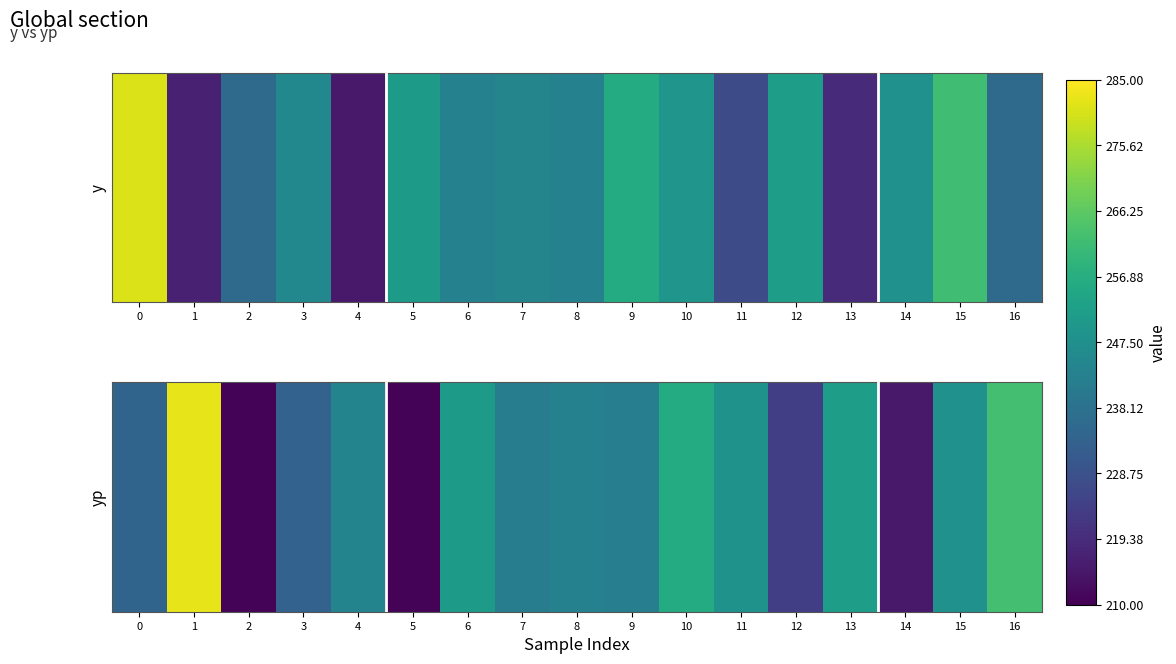

Reading right to left, list all the values displayed in this chart.

y: 16=236.0	15=262.0	14=248.0	13=219.0	12=252.0	11=227.0	10=249.0	9=256.0	8=243.0	7=244.0	6=243.0	5=251.0	4=215.0	3=245.0	2=236.0	1=217.0	0=281.0
yp: 16=262.5	15=247.8	14=215.3	13=251.9	12=224.0	11=248.3	10=256.1	9=242.0	8=243.0	7=241.8	6=250.8	5=210.8	4=243.7	3=233.6	2=210.7	1=282.3	0=234.3